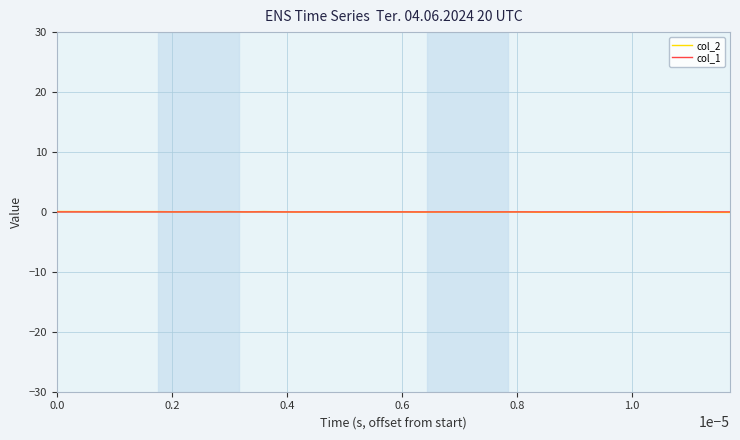

Which series has the widest spread of values?

col_2